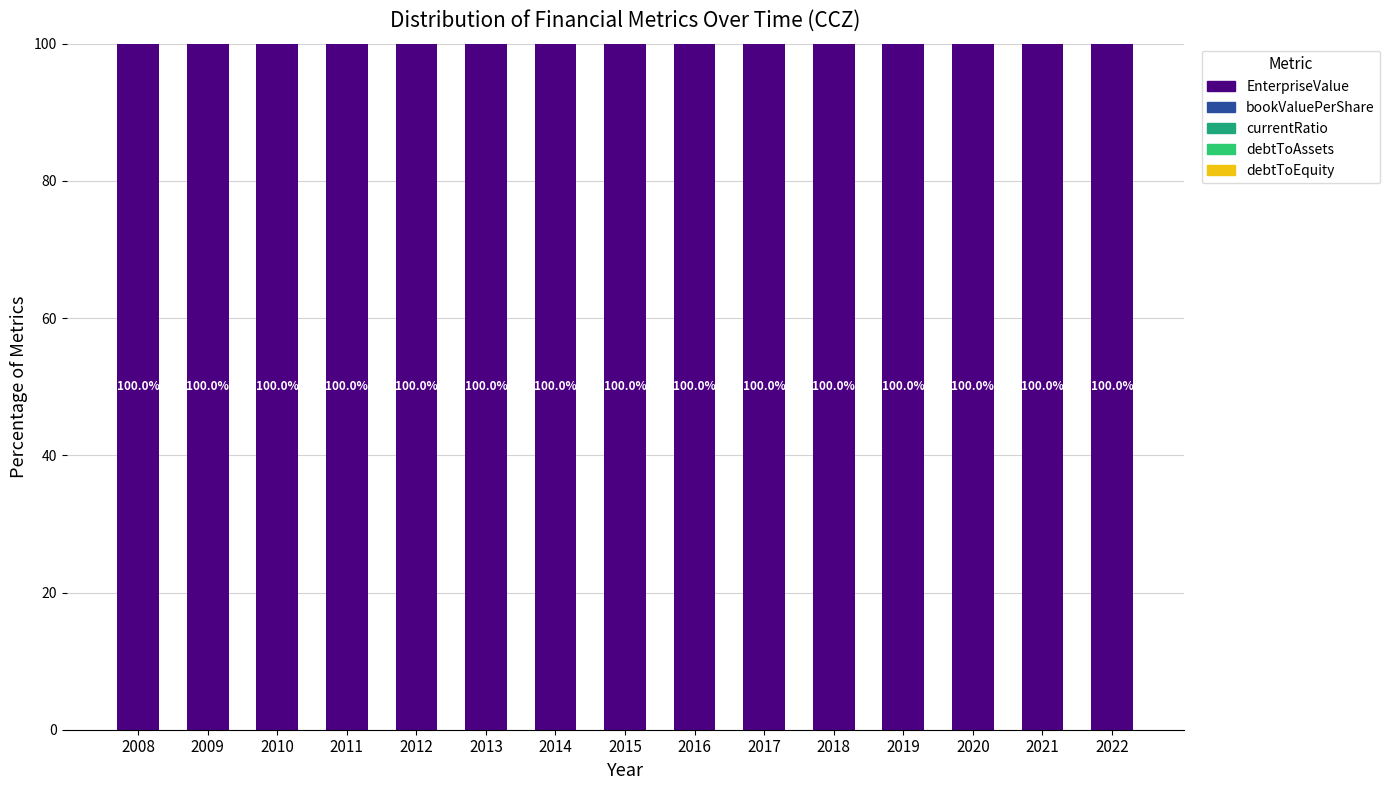

The EnterpriseValue series shows 143.8 at 2015. True or false?

False